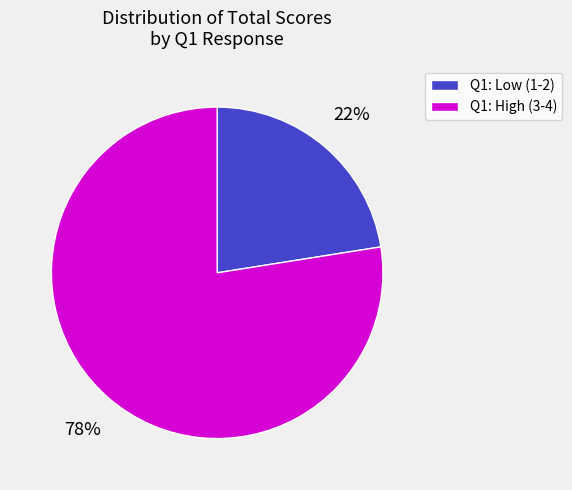

Count the number of slices in the pie.

2